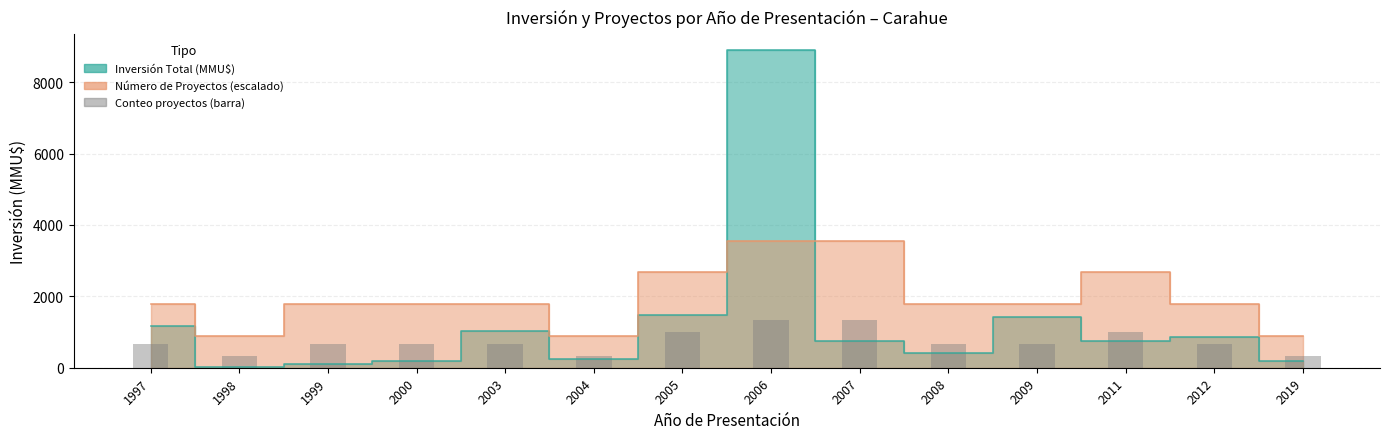

Reading left to right, transcribe all the data shown in this chart.

1997=667.5	1998=333.8	1999=667.5	2000=667.5	2003=667.5	2004=333.8	2005=1001.2	2006=1335.0	2007=1335.0	2008=667.5	2009=667.5	2011=1001.2	2012=667.5	2019=333.8